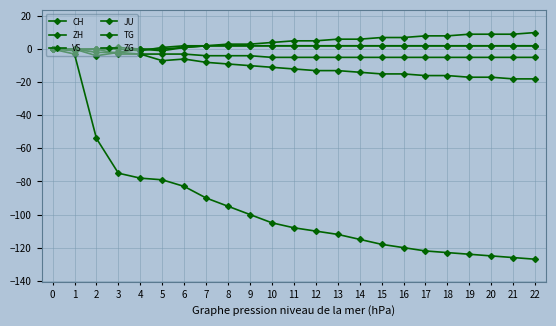

How many lines are shown in the chart?

6